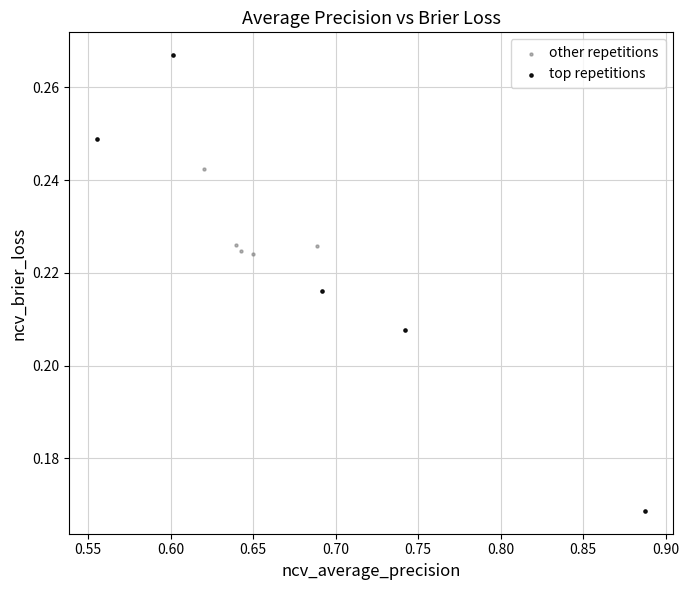

Which series has the widest spread of Y values?

top repetitions